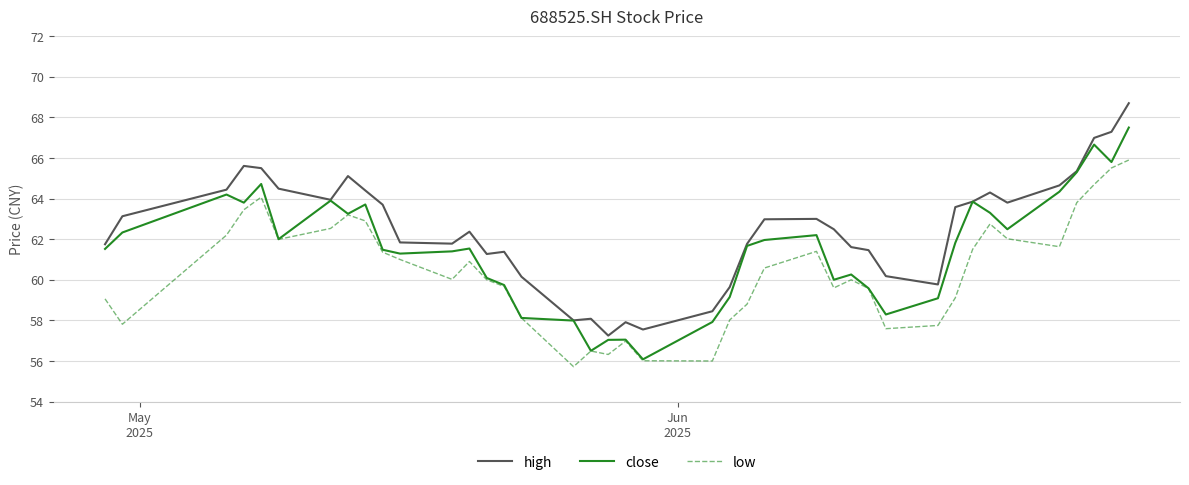

List the series in order of their peak value, lowest first.

low, close, high